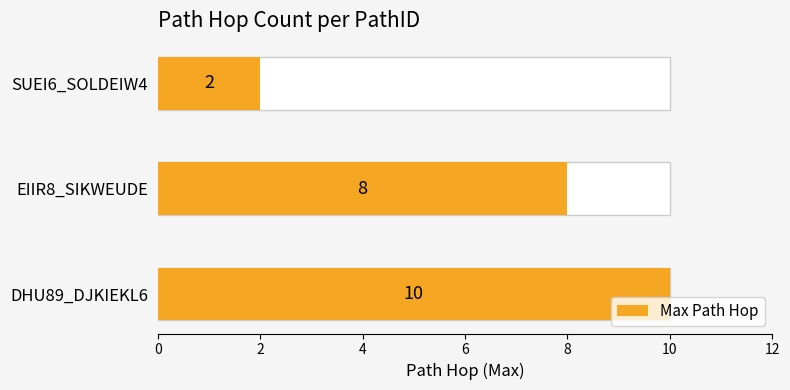

Reading right to left, what are all the values shown in this chart?

2	8	10